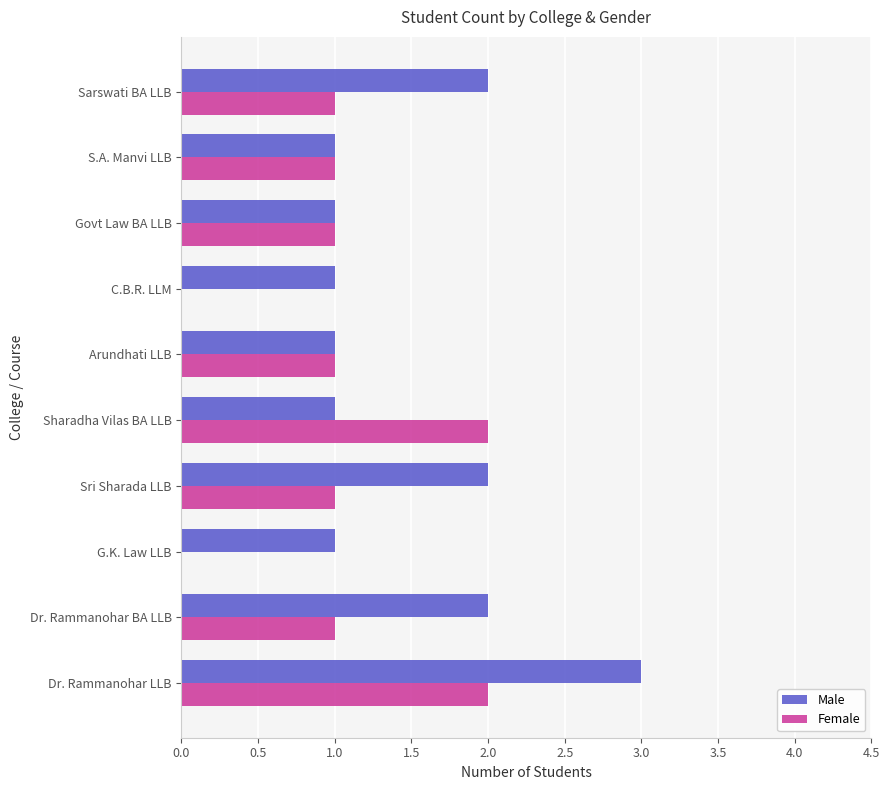

At which category is the sum across all series the highest?

Dr. Rammanohar LLB